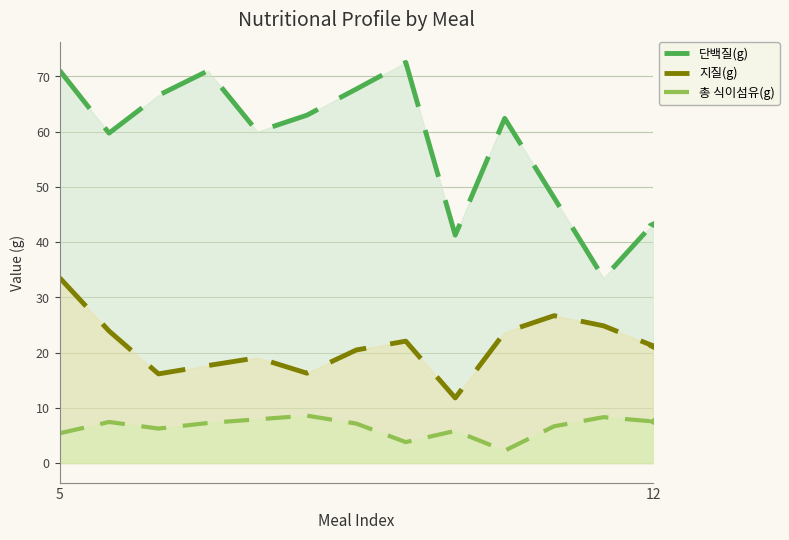

Which label corresponds to the largest value in the chart?

7